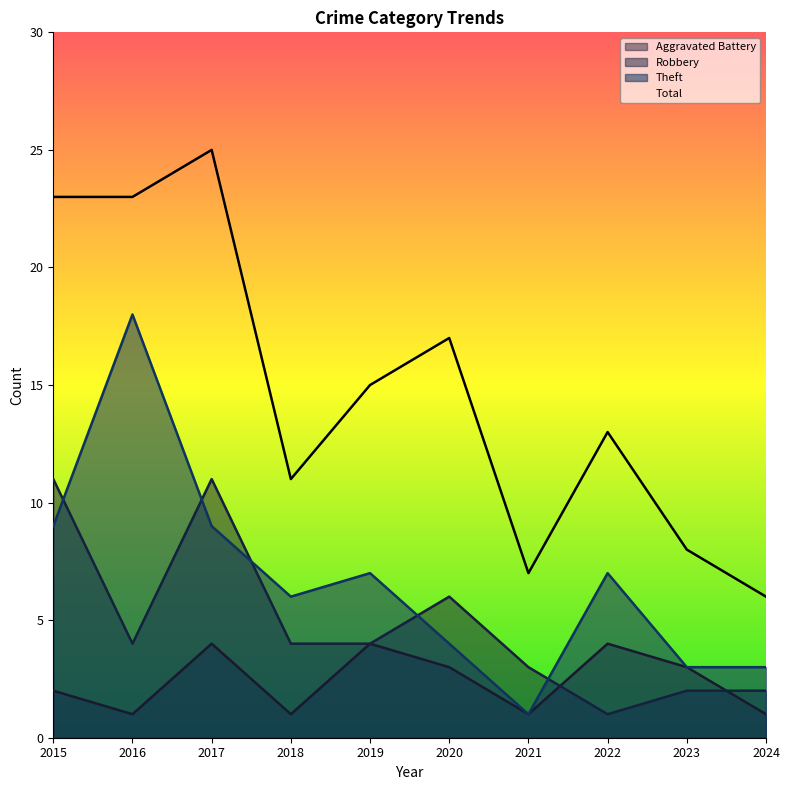

True or false: Theft and Total intersect in this chart.

False